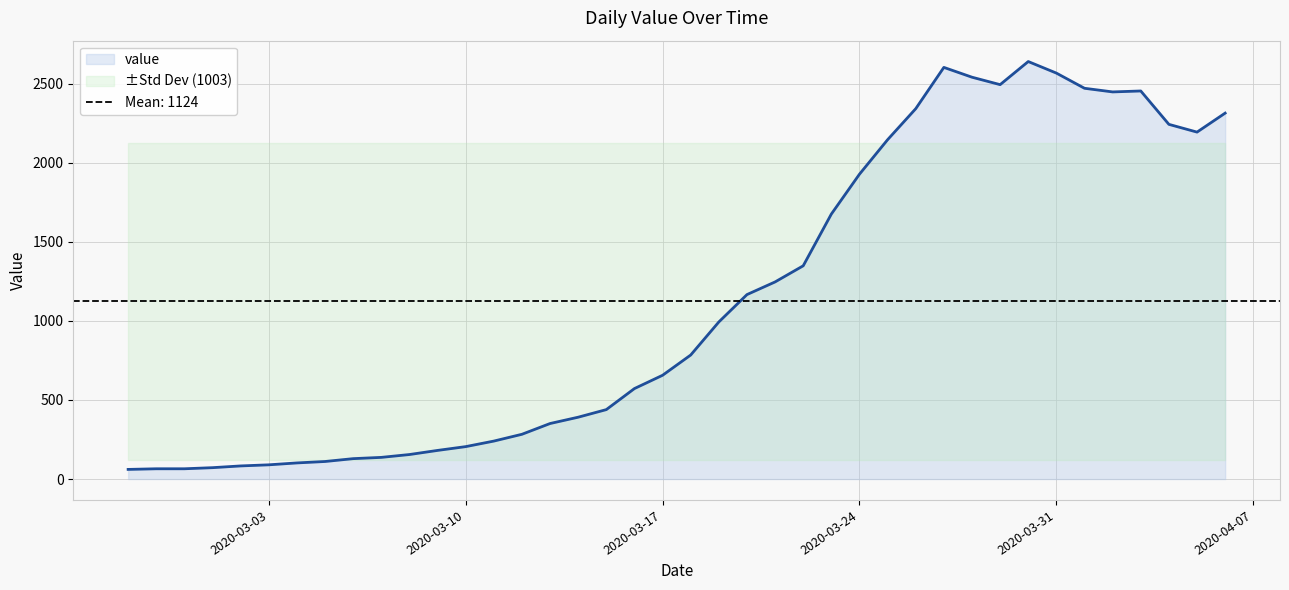

Rank the categories by value from lowest to highest.

2020-02-27, 2020-02-28, 2020-02-29, 2020-03-01, 2020-03-02, 2020-03-03, 2020-03-04, 2020-03-05, 2020-03-06, 2020-03-07, 2020-03-08, 2020-03-09, 2020-03-10, 2020-03-11, 2020-03-12, 2020-03-13, 2020-03-14, 2020-03-15, 2020-03-16, 2020-03-17, 2020-03-18, 2020-03-19, 2020-03-20, 2020-03-21, 2020-03-22, 2020-03-23, 2020-03-24, 2020-03-25, 2020-04-05, 2020-04-04, 2020-04-06, 2020-03-26, 2020-04-02, 2020-04-03, 2020-04-01, 2020-03-29, 2020-03-28, 2020-03-31, 2020-03-27, 2020-03-30